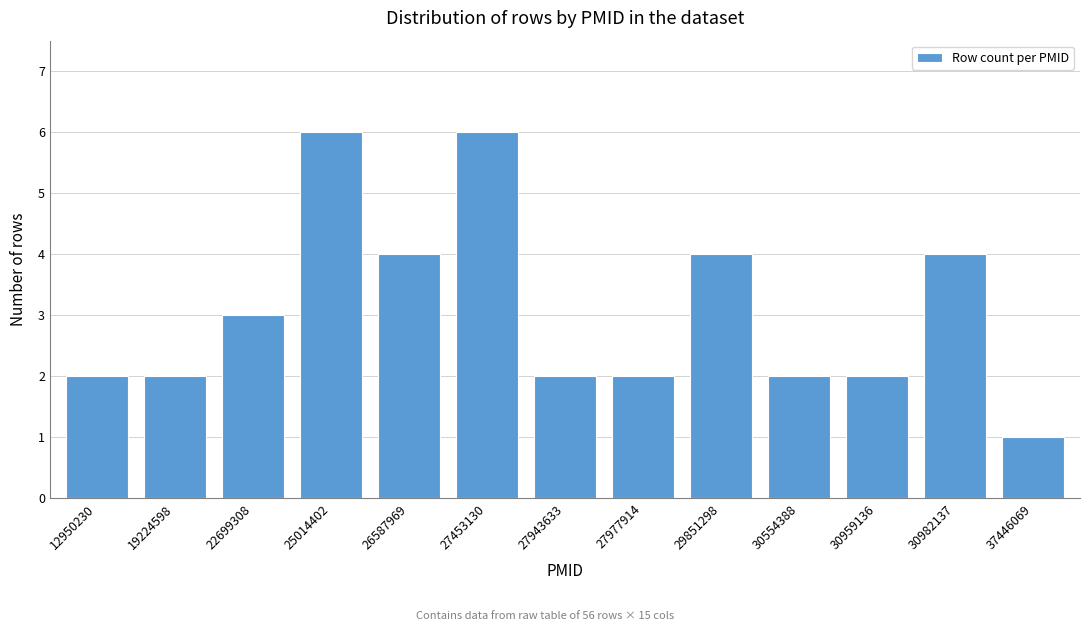

Reading right to left, what are all the values shown in this chart?

1	4	2	2	4	2	2	6	4	6	3	2	2